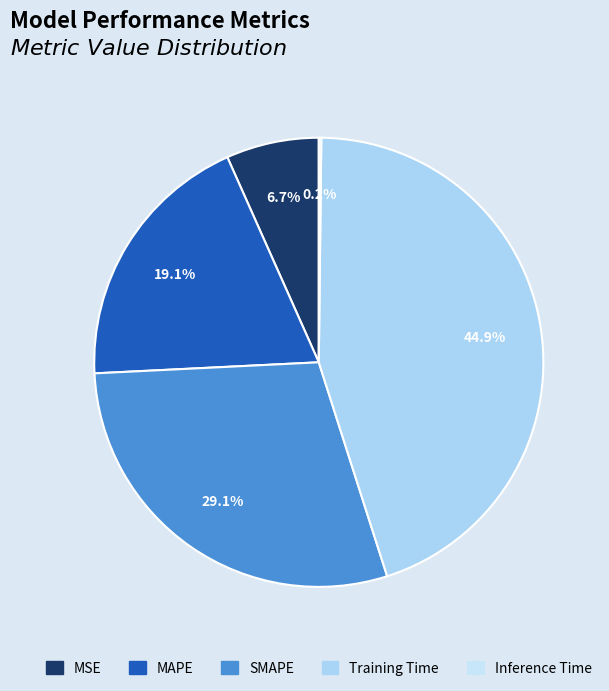

The SMAPE slice represents 29% of the pie. True or false?

True